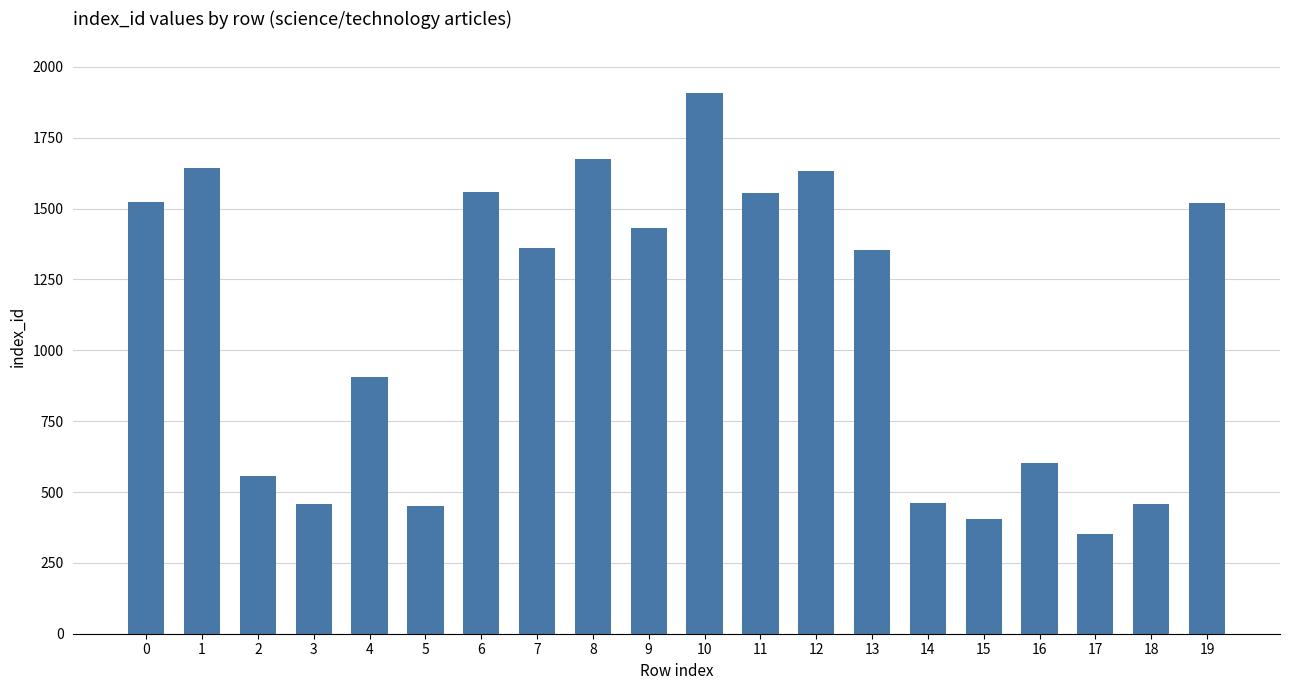

What is the minimum value shown in the chart?

352